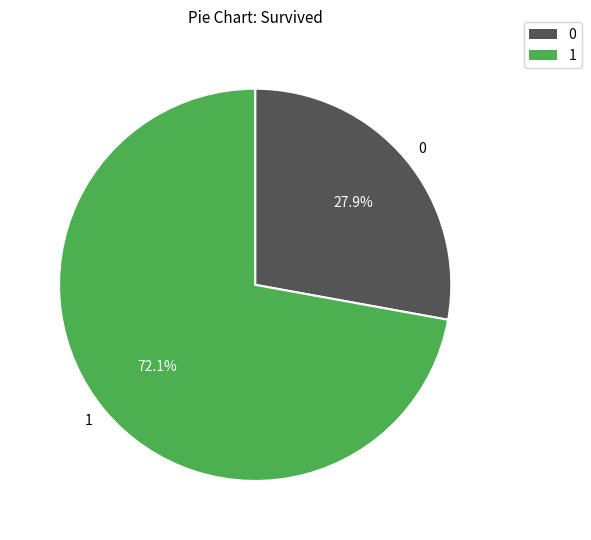

To the nearest percent, what is the difference between the largest and smallest slice percentages?

44%